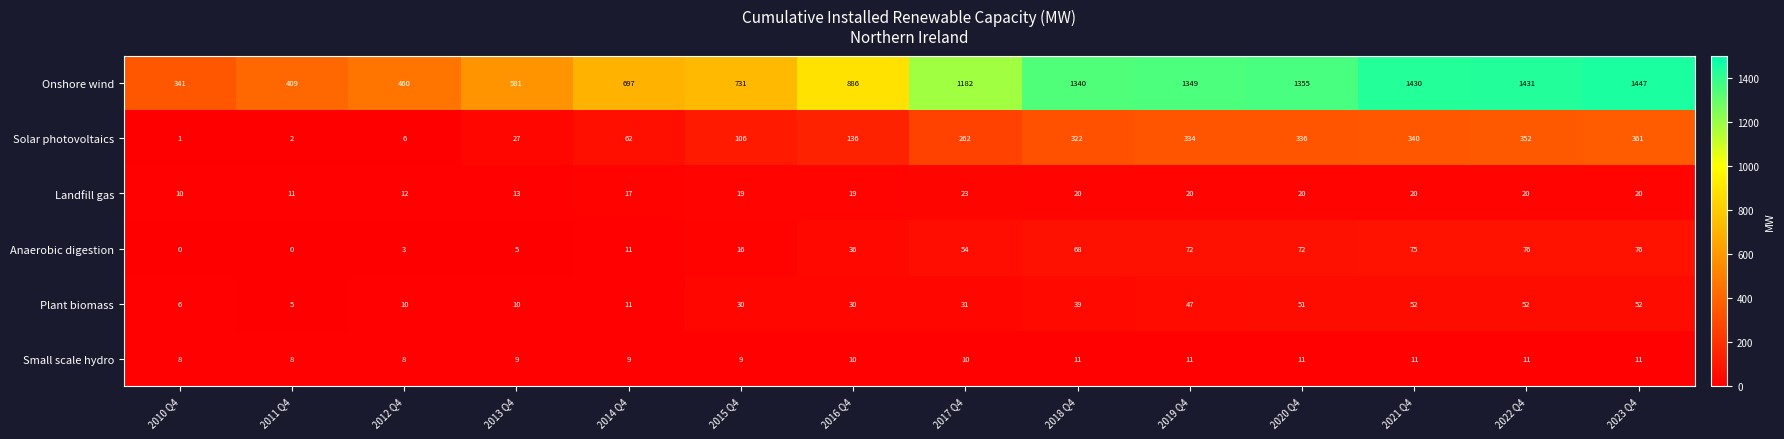

Which series has the largest total across all categories?

Onshore wind